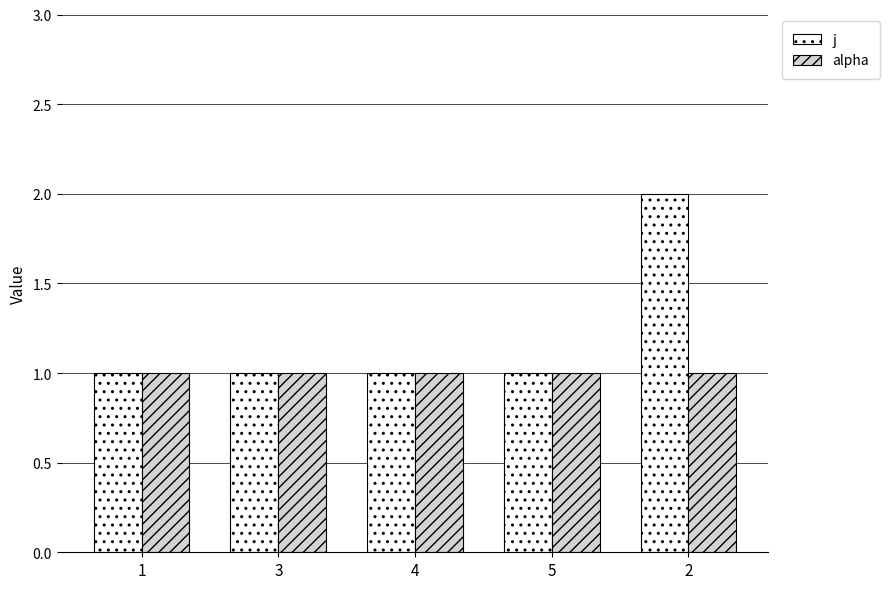

True or false: j has a value of 1 at 3.

True